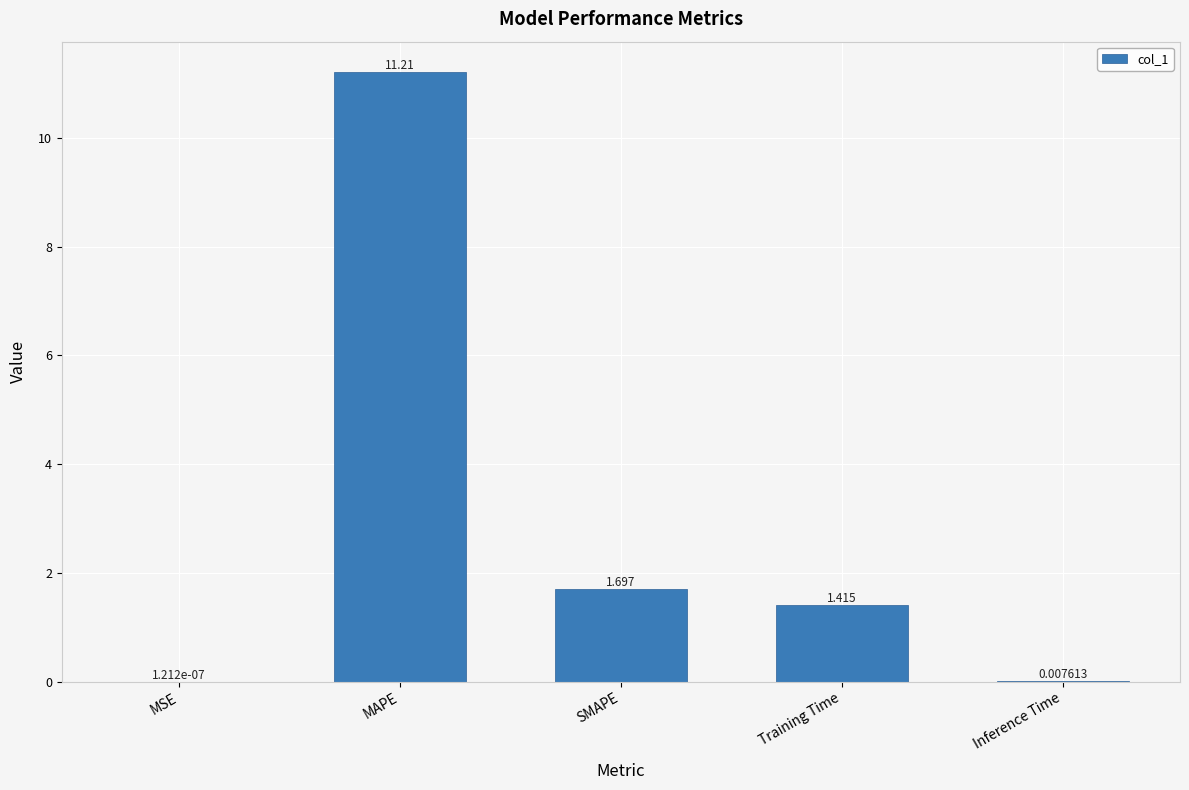

What is the change in value from MAPE to SMAPE?

-9.5